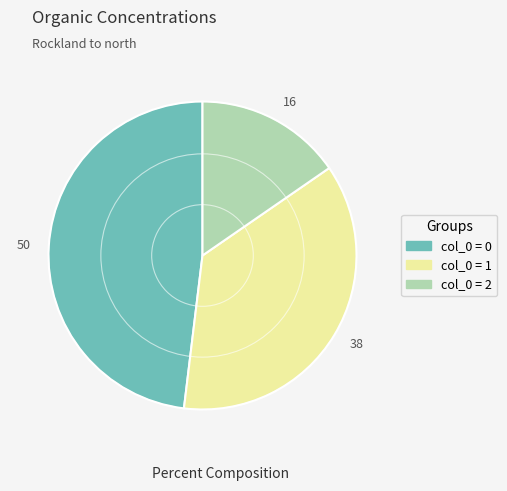

Rank the categories by value from highest to lowest.

50, 38, 16